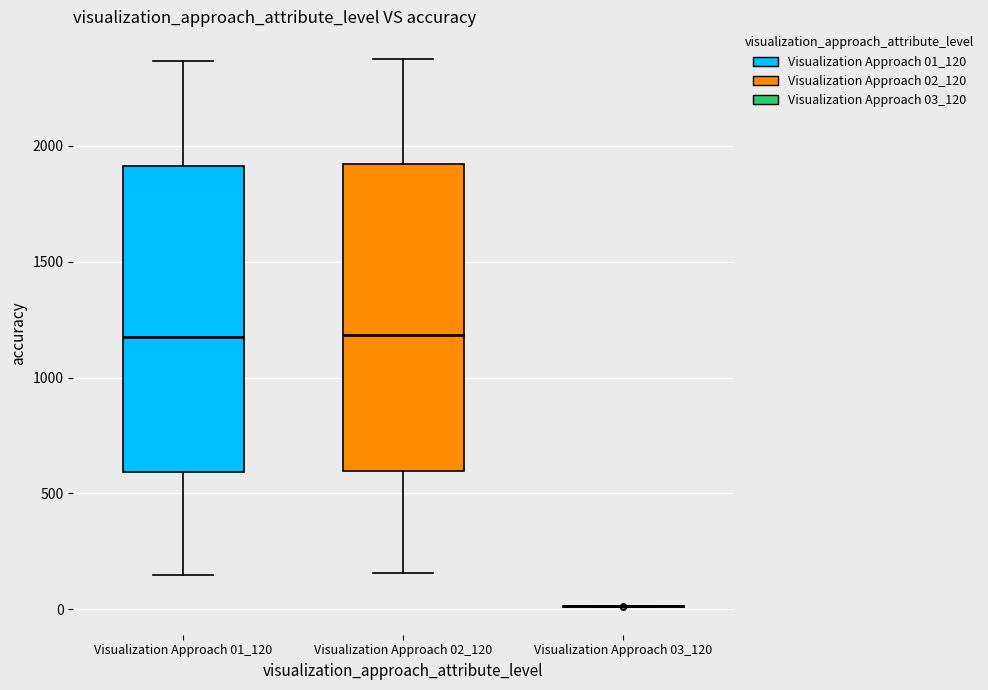

Where does the lower whisker of the box for Visualization Approach 01_120 end on the y-axis? The values are not printed on the chart, so give them approximately, as read against the axis.

150